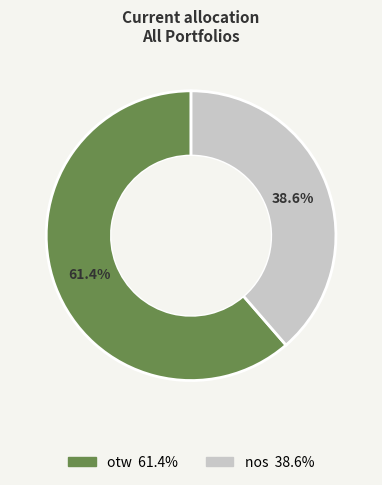

Count the number of slices in the pie.

2